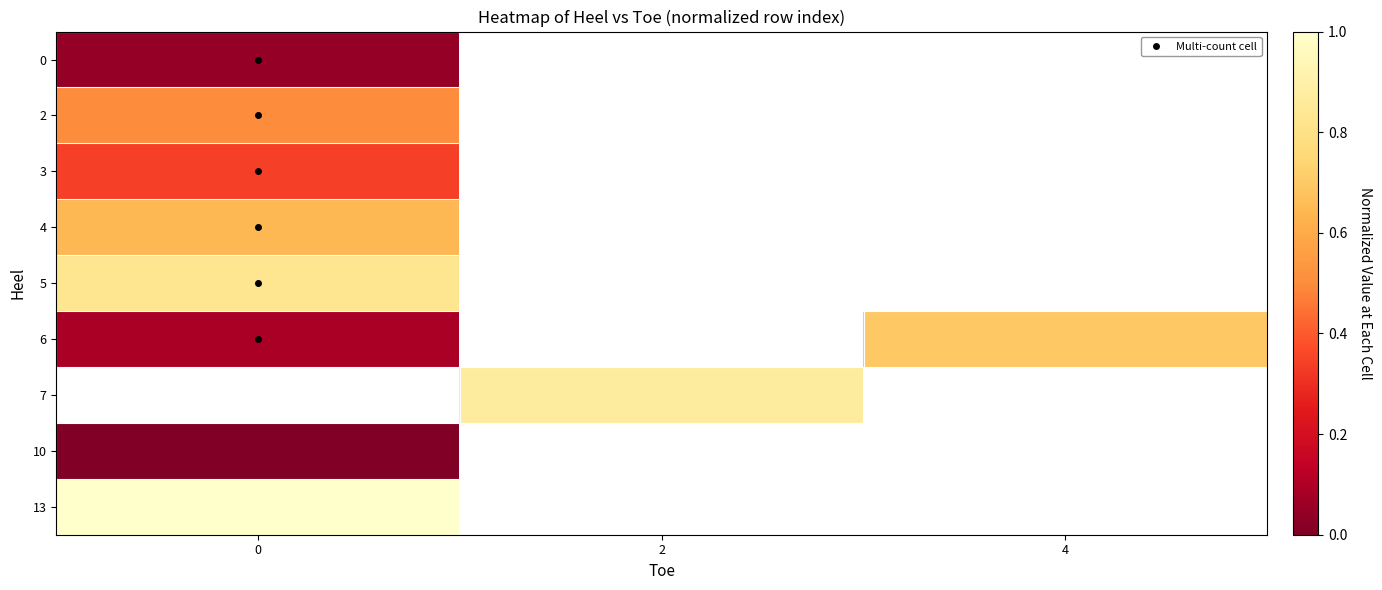

At 0, list the series in order from largest to smallest.

13, 5, 4, 2, 3, 6, 0, 7, 10